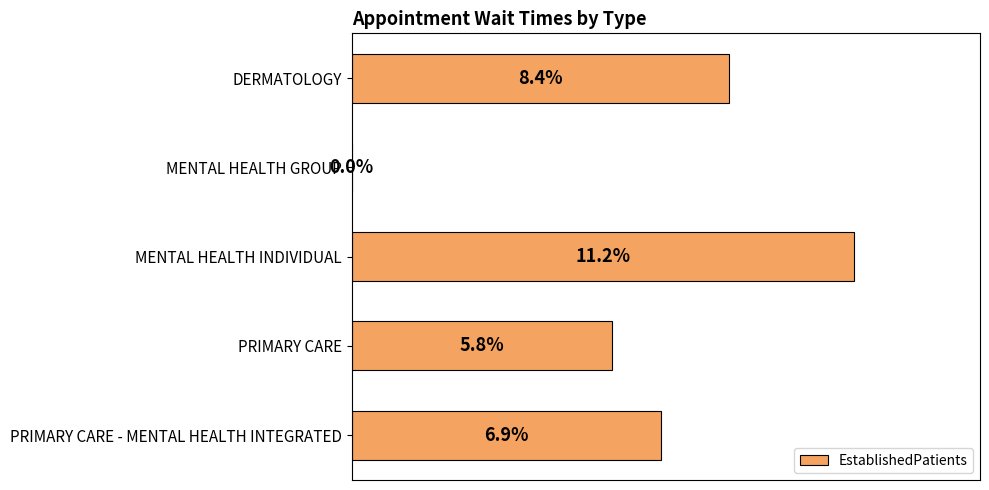

At which category does the chart reach its peak across all series?

MENTAL HEALTH INDIVIDUAL